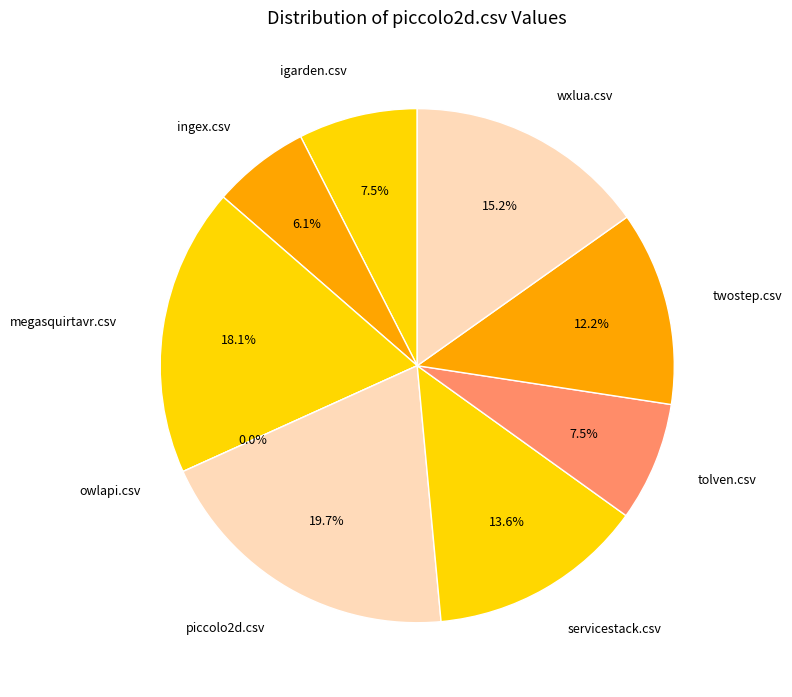

Which category has the biggest portion of the pie?

piccolo2d.csv